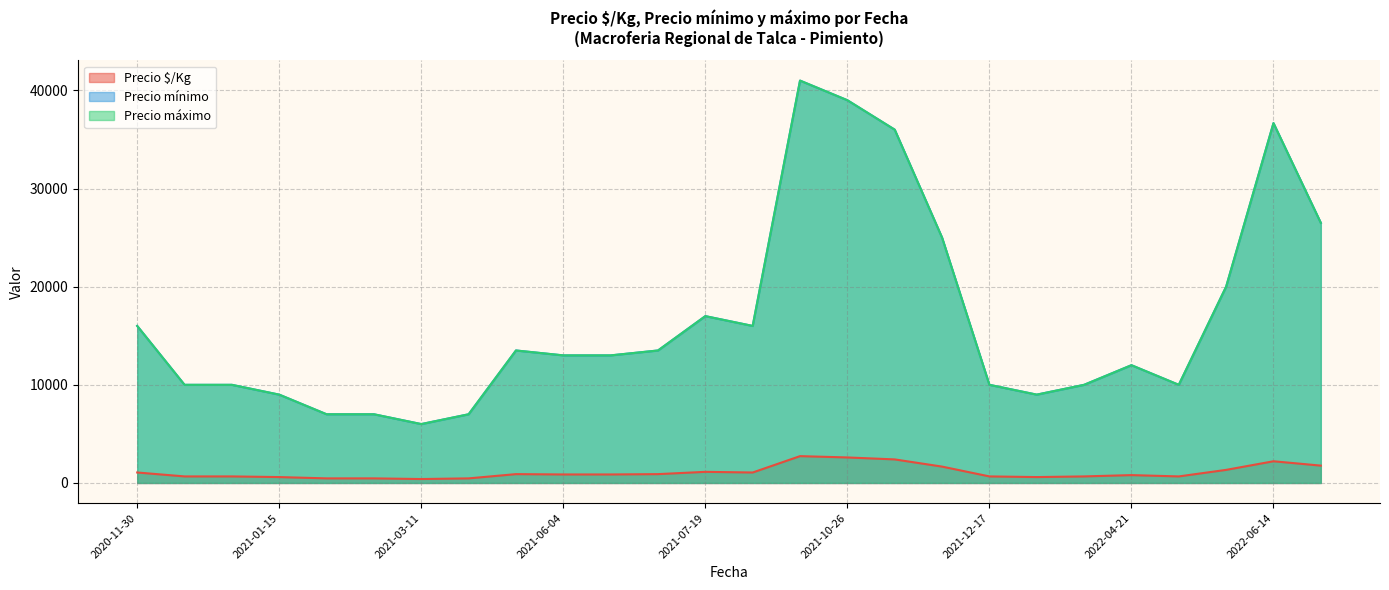

Is it true that Precio máximo equals 17000 at 2021-07-19?

True